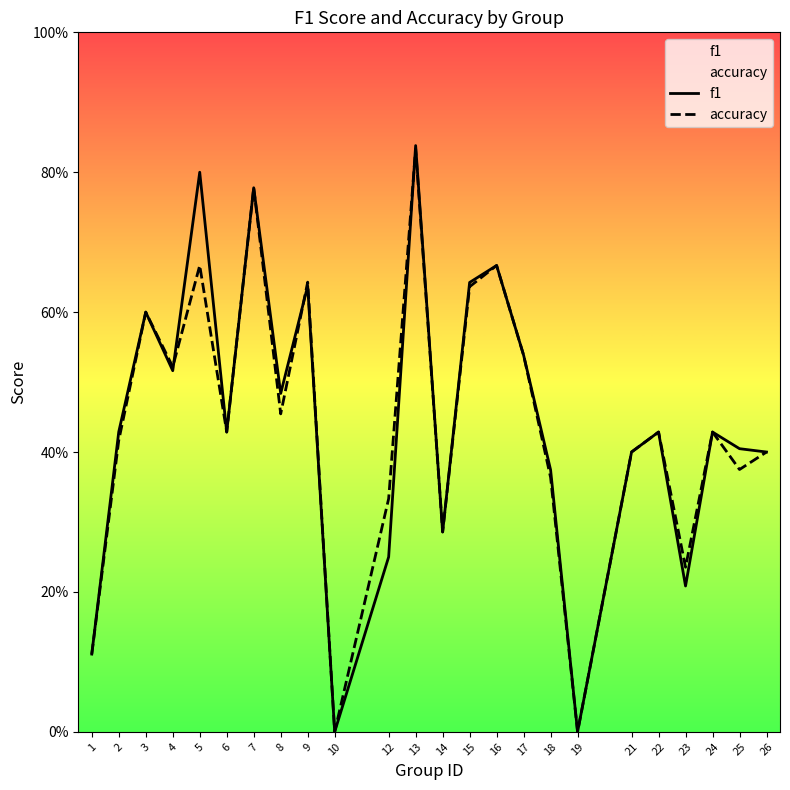

What is the difference between the second highest and minimum values in the accuracy series?

0.8